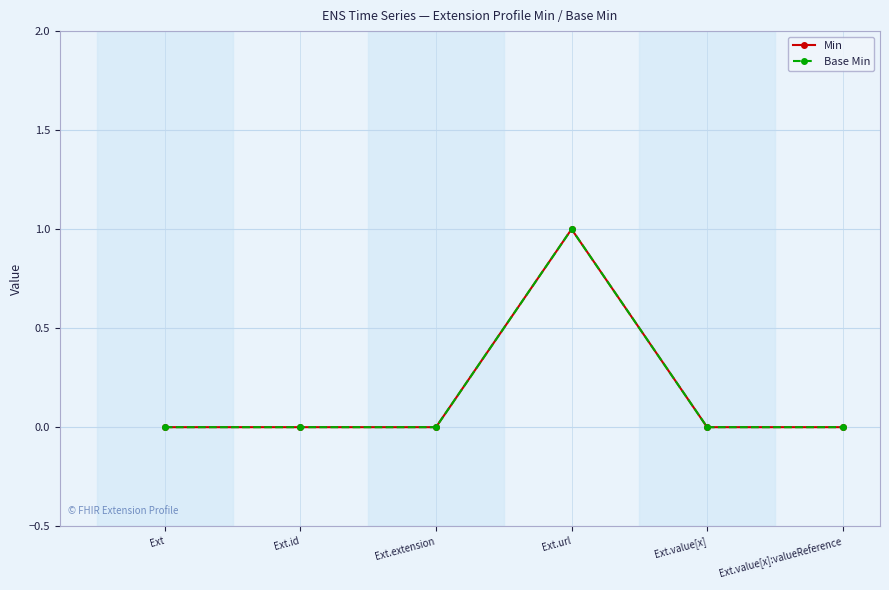

What position from the left is Ext.value[x]?

5